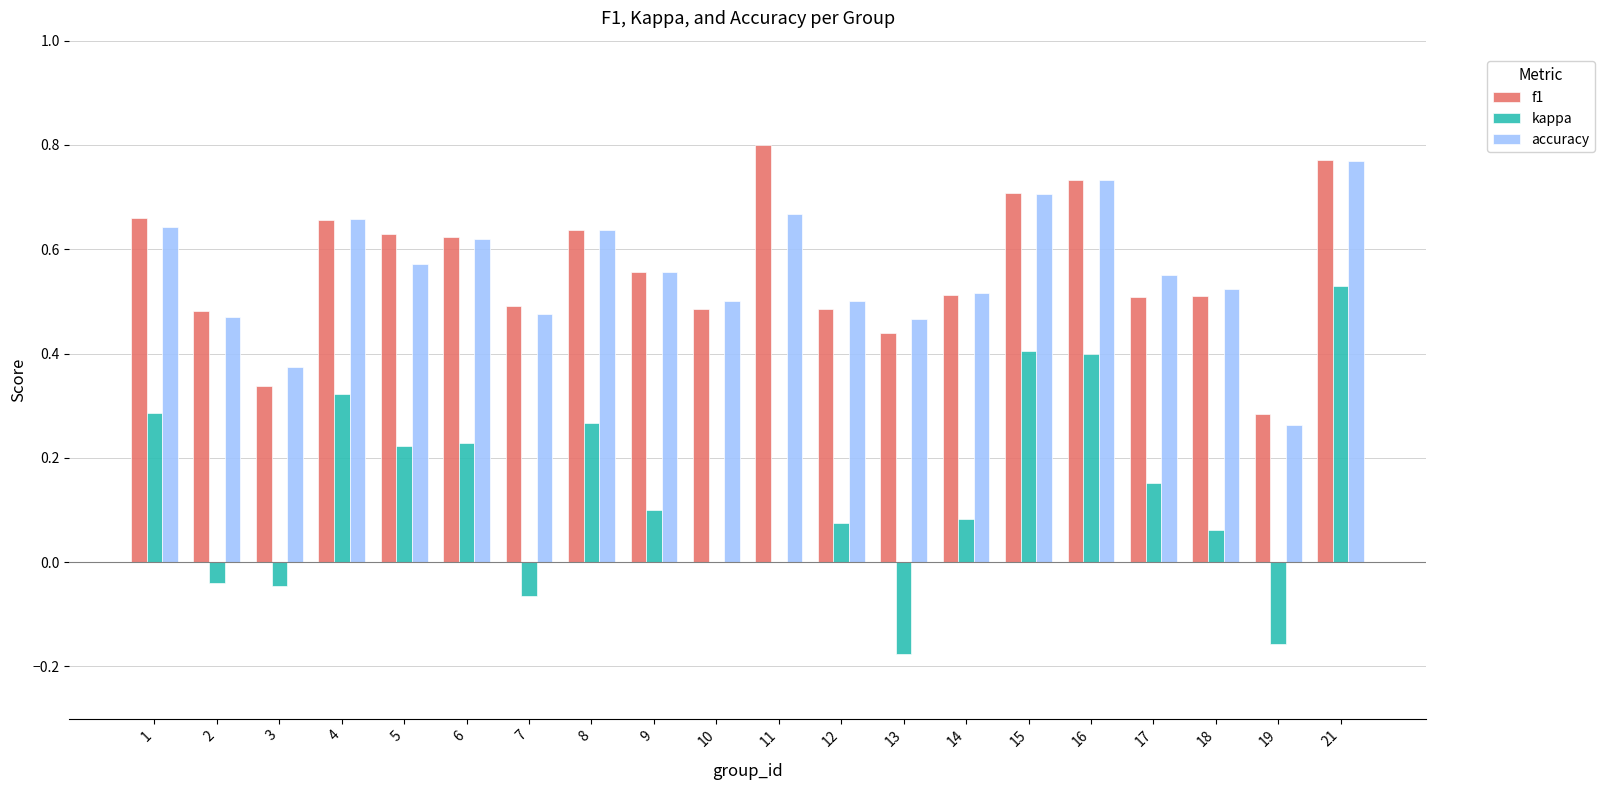

At which category does the chart reach its peak across all series?

11